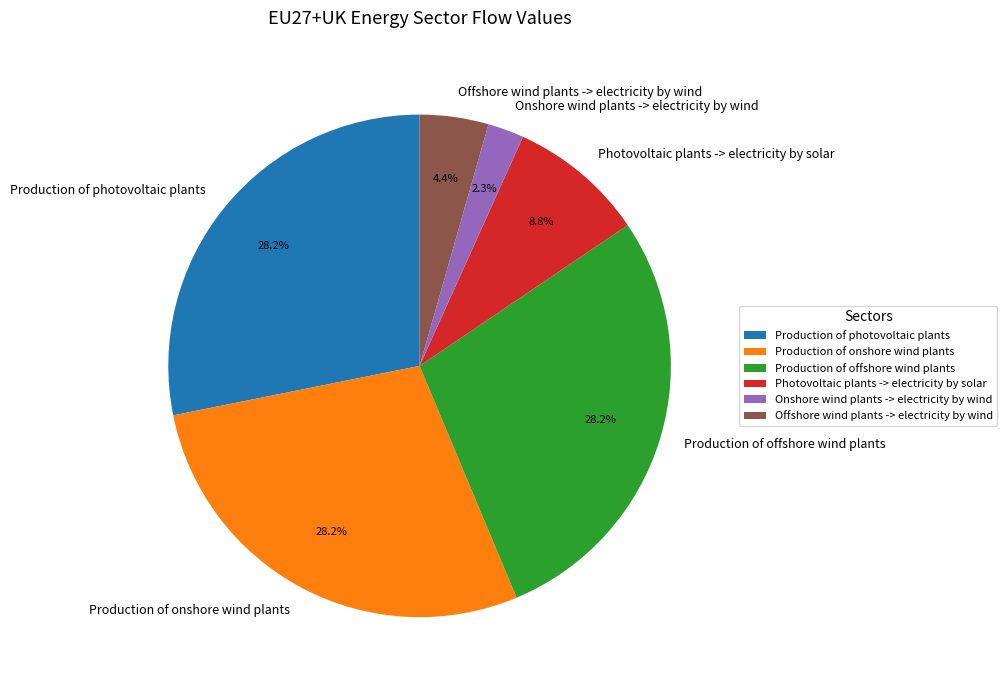

Is Offshore wind plants -> electricity by wind the majority of the pie?

No